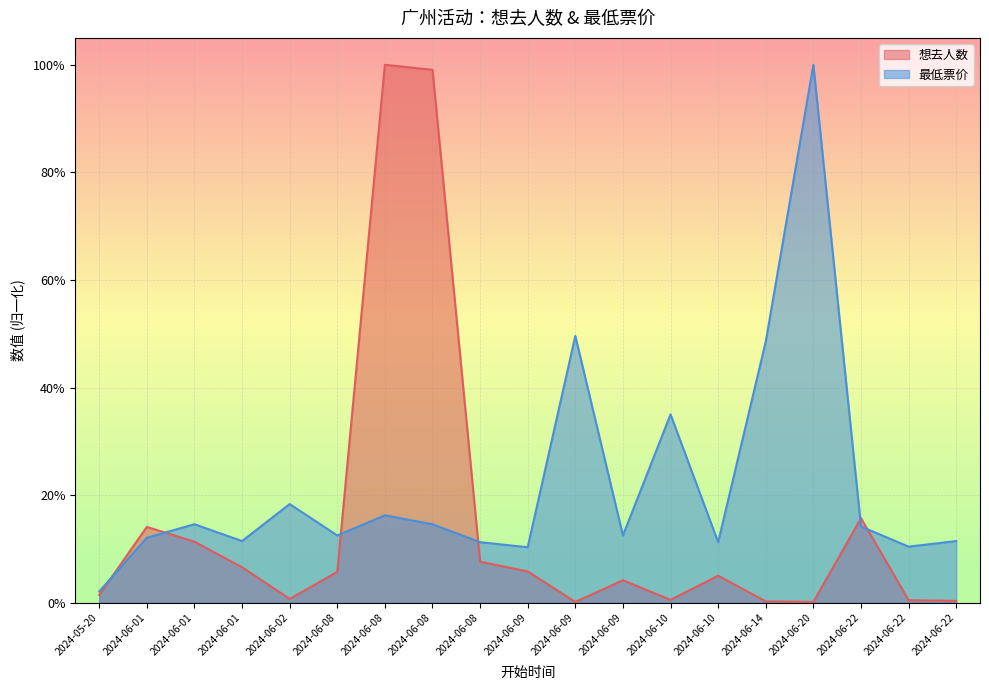

What is the total value across all series at 2024-06-08?

0.2